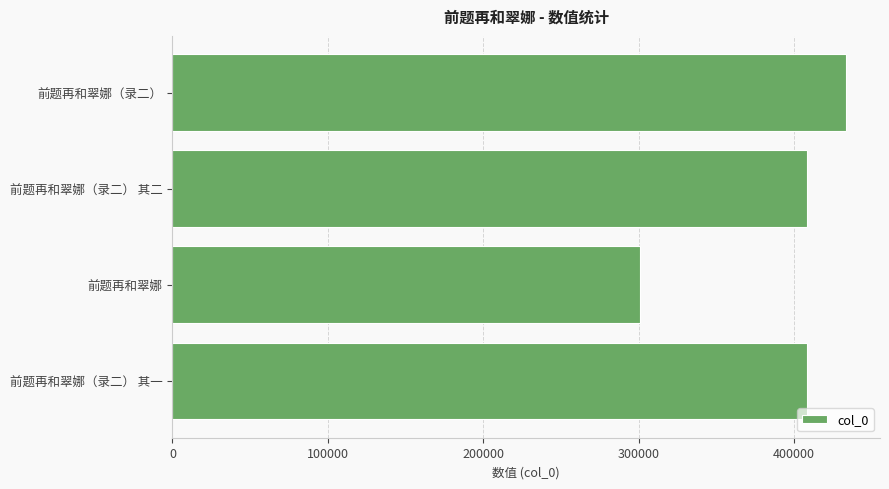

What is the change in value from 前题再和翠娜（录二） to 前题再和翠娜（录二） 其一?

-25486